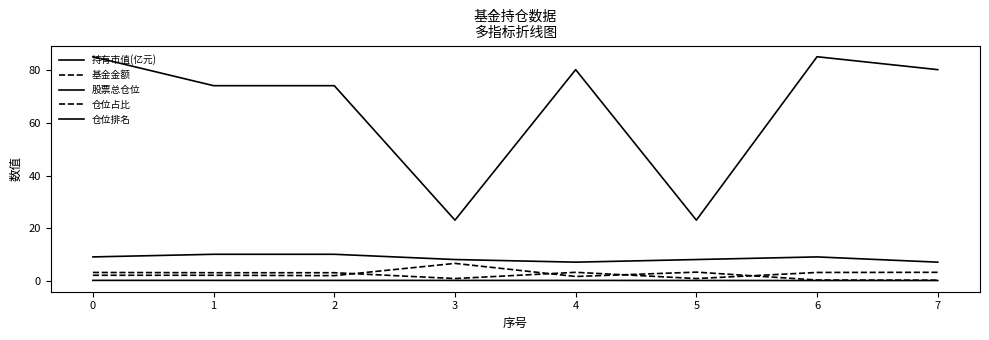

How many lines are shown in the chart?

5